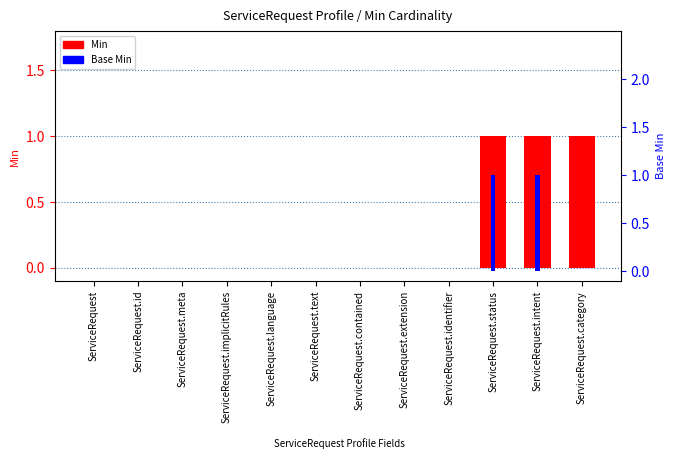

Reading left to right, what are all the values shown in this chart?

Min: ServiceRequest=0	ServiceRequest.id=0	ServiceRequest.meta=0	ServiceRequest.implicitRules=0	ServiceRequest.language=0	ServiceRequest.text=0	ServiceRequest.contained=0	ServiceRequest.extension=0	ServiceRequest.identifier=0	ServiceRequest.status=1	ServiceRequest.intent=1	ServiceRequest.category=1
Base Min: ServiceRequest=0	ServiceRequest.id=0	ServiceRequest.meta=0	ServiceRequest.implicitRules=0	ServiceRequest.language=0	ServiceRequest.text=0	ServiceRequest.contained=0	ServiceRequest.extension=0	ServiceRequest.identifier=0	ServiceRequest.status=1	ServiceRequest.intent=1	ServiceRequest.category=0